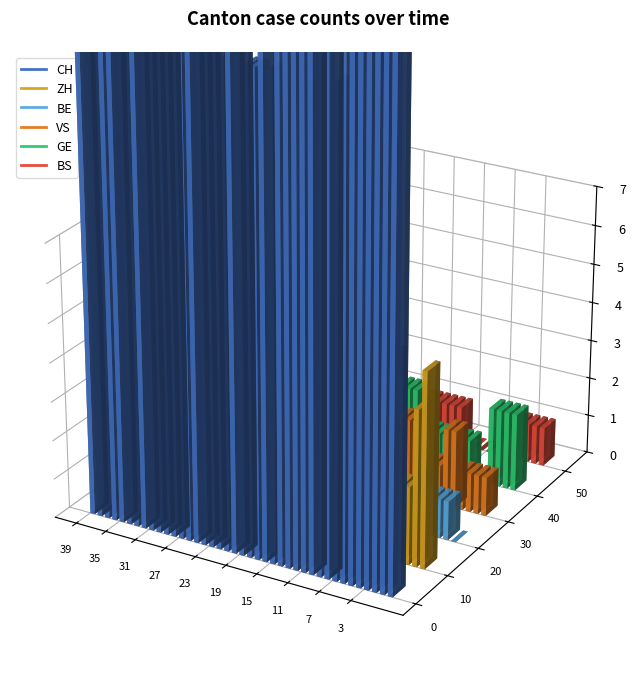

After their last crossing, which series has the higher values: ZH or VS?

ZH